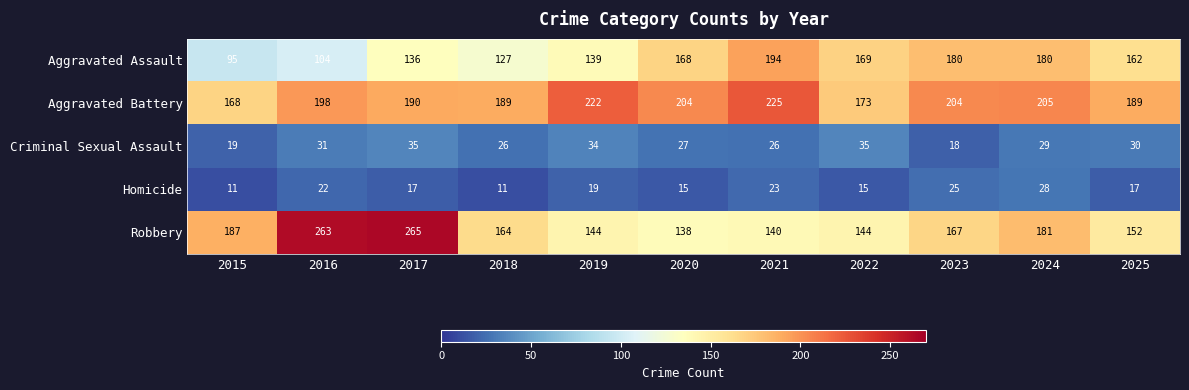

Which series has the largest total across all categories?

Aggravated Battery